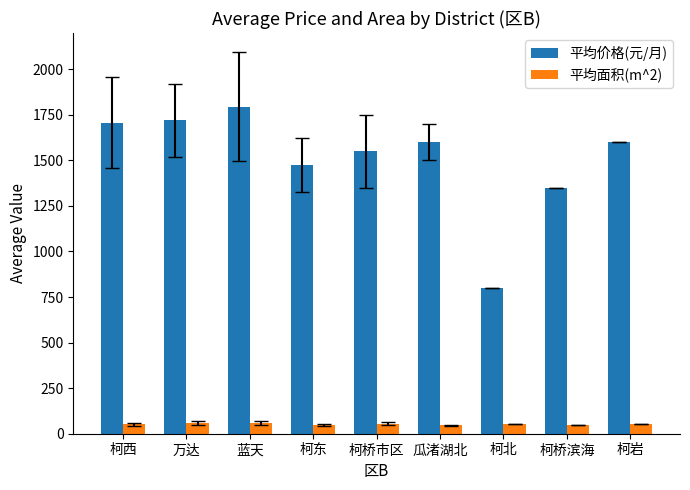

The value of 平均面积(m^2) at 柯桥滨海 is 50. True or false?

True